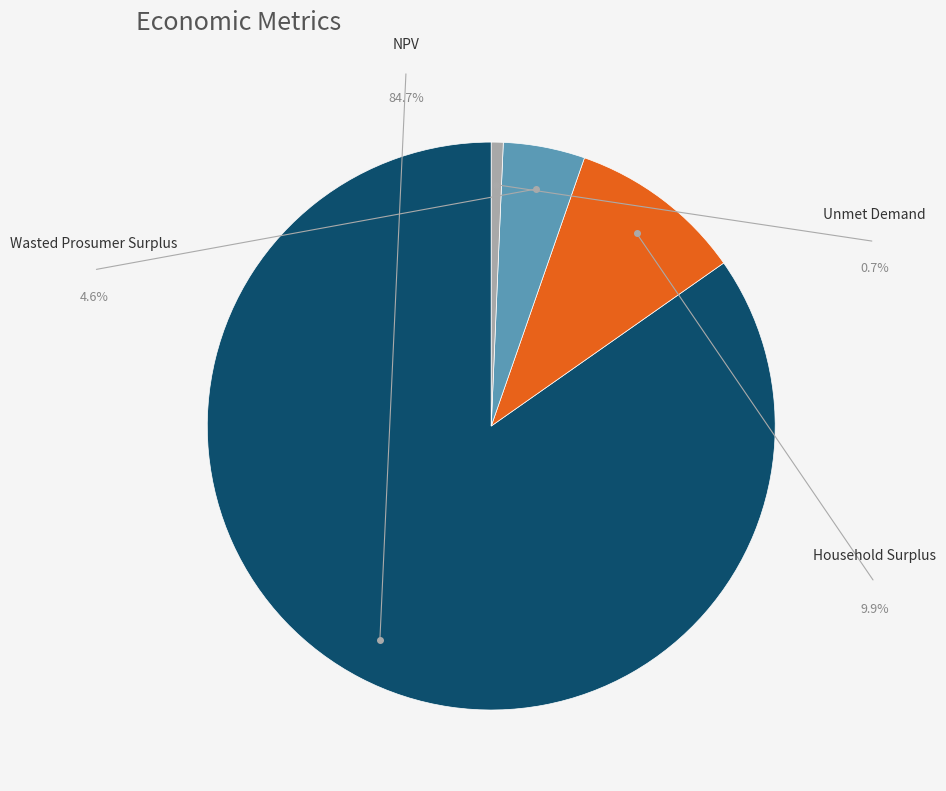

Count the number of slices in the pie.

4